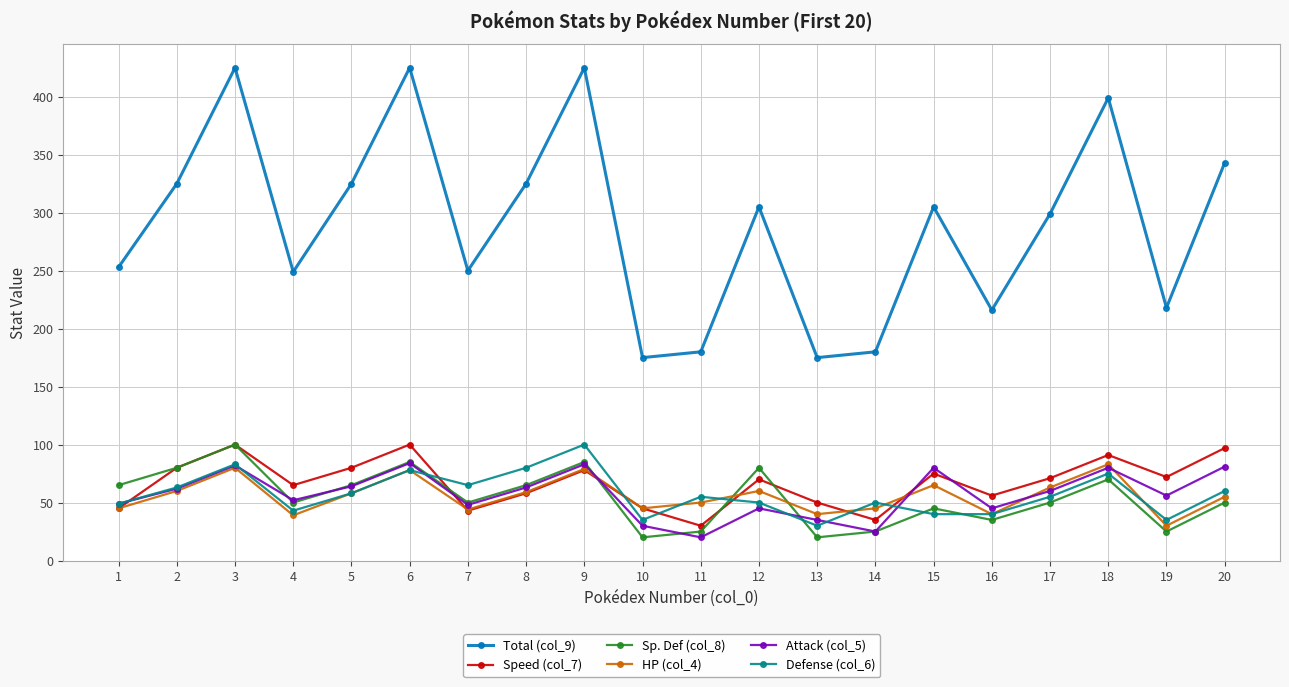

True or false: Speed (col_7) and Total (col_9) intersect in this chart.

False